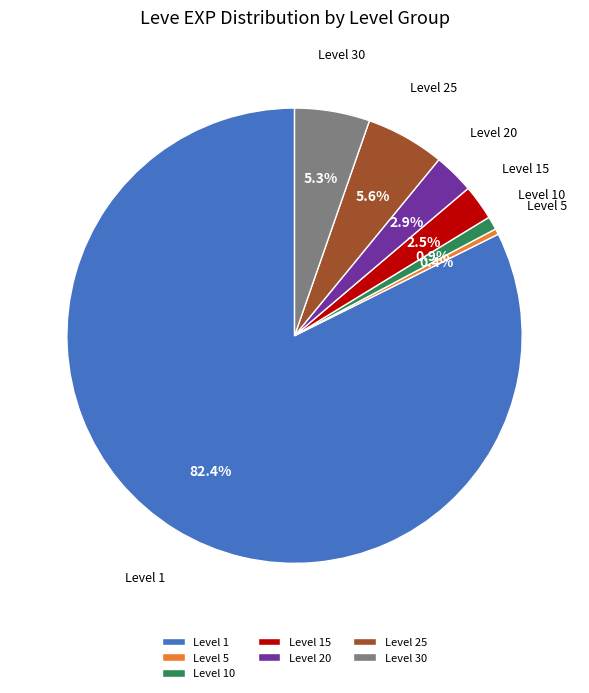

Approximately how many times larger is the value at Level 25 compared to Level 20?

1.9